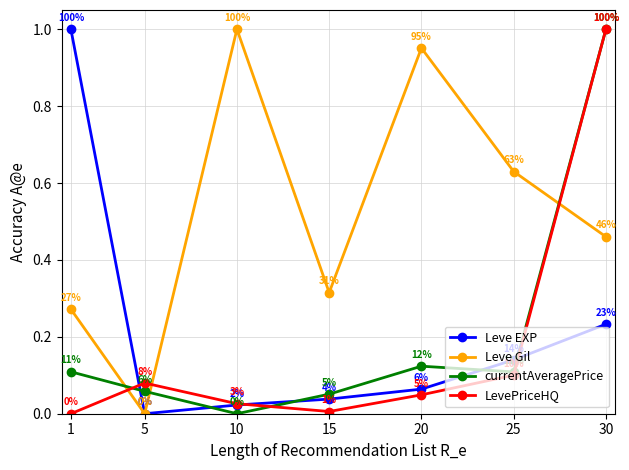

What is the value of the LevePriceHQ point at the 7th from the left?

1.0